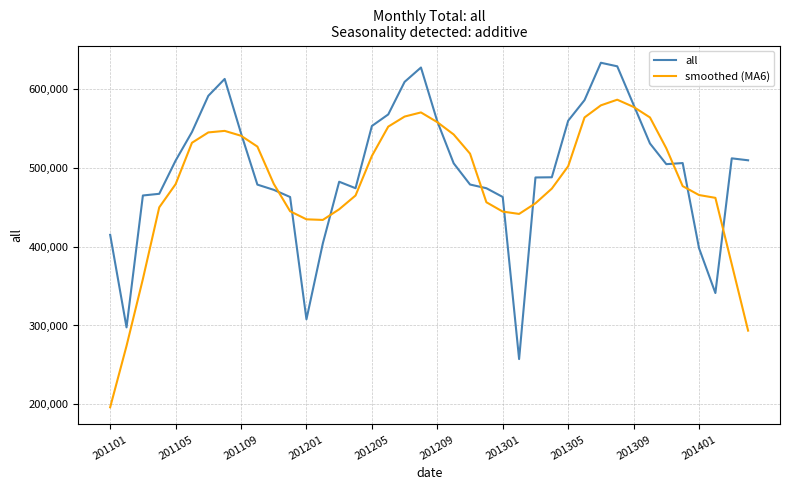

What is the minimum value for all?

257400.4